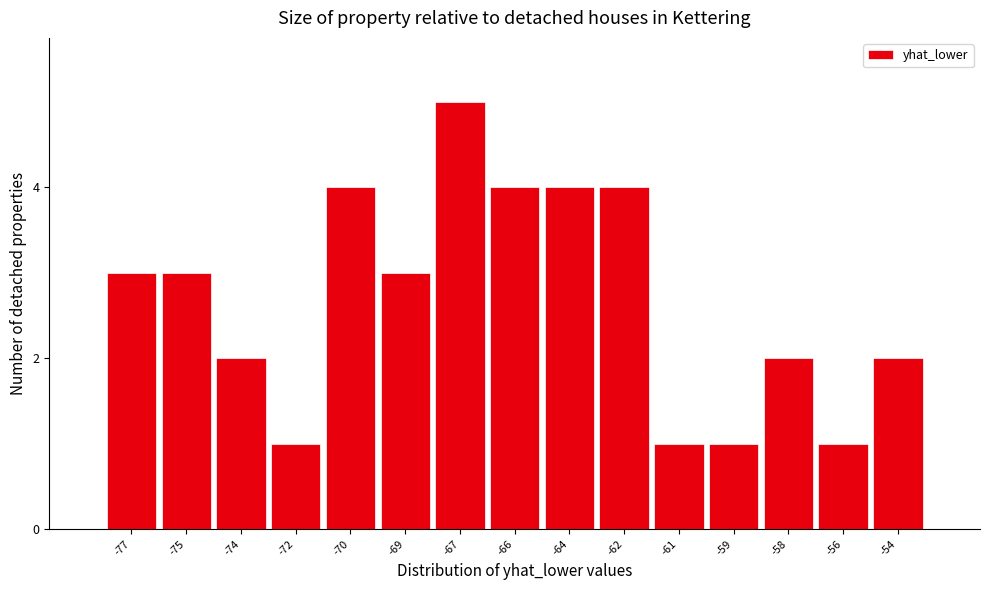

Reading left to right, extract all data points from this chart.

-77=3	-75=3	-74=2	-72=1	-70=4	-69=3	-67=5	-66=4	-64=4	-62=4	-61=1	-59=1	-58=2	-56=1	-54=2